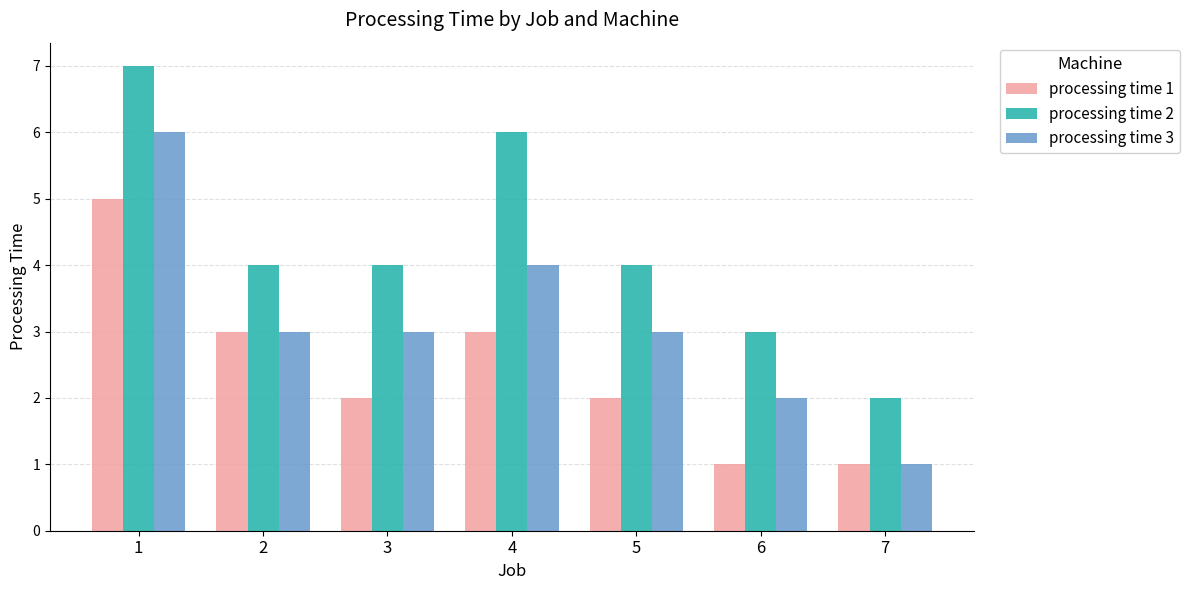

What is the maximum value for processing time 2?

7